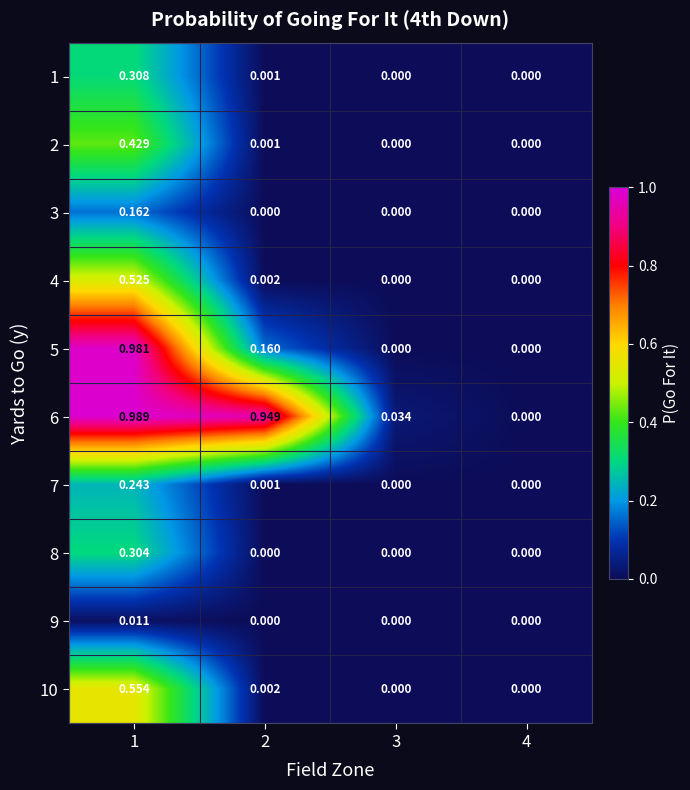

How many data points in 10 are above 0?

2